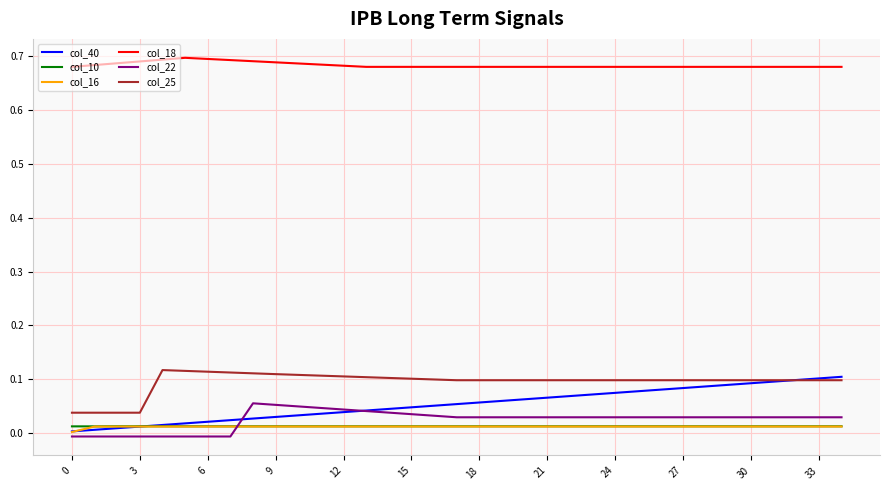

True or false: col_10 and col_18 cross at least once.

False